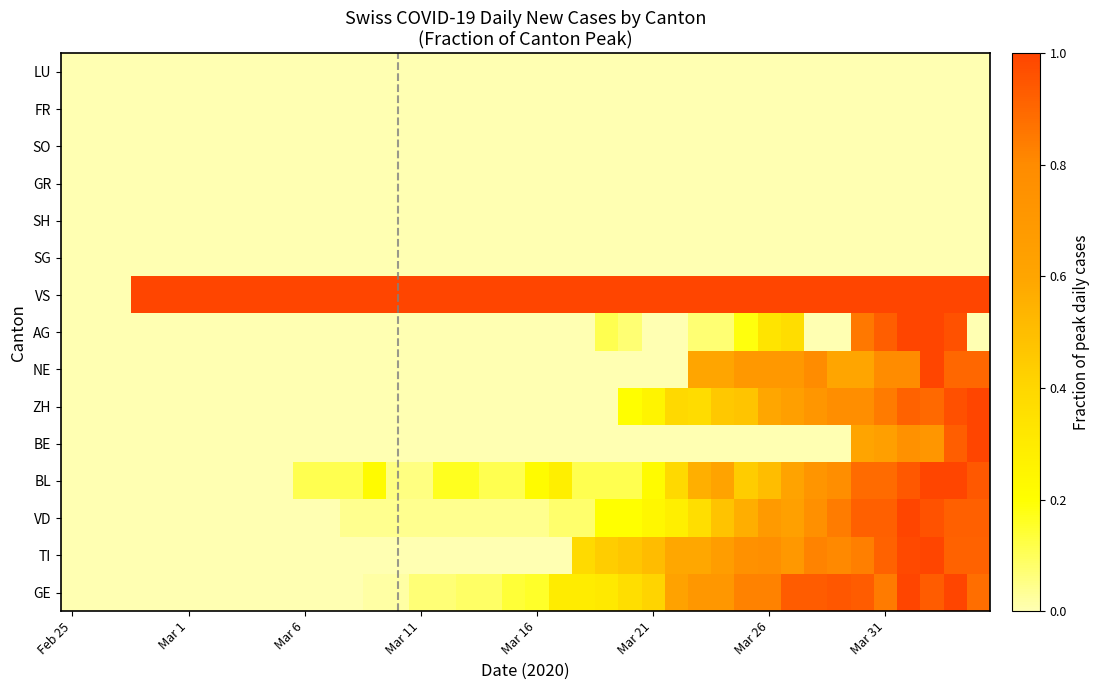

What is the maximum value shown in the chart?

1.0